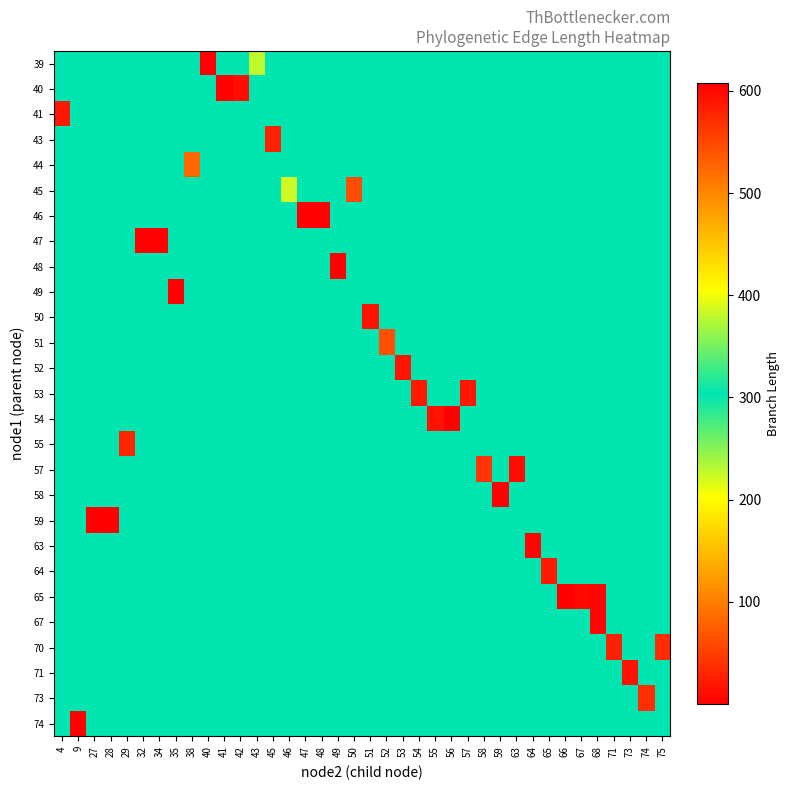

What is the difference between the highest and lowest values at 43?

75.0